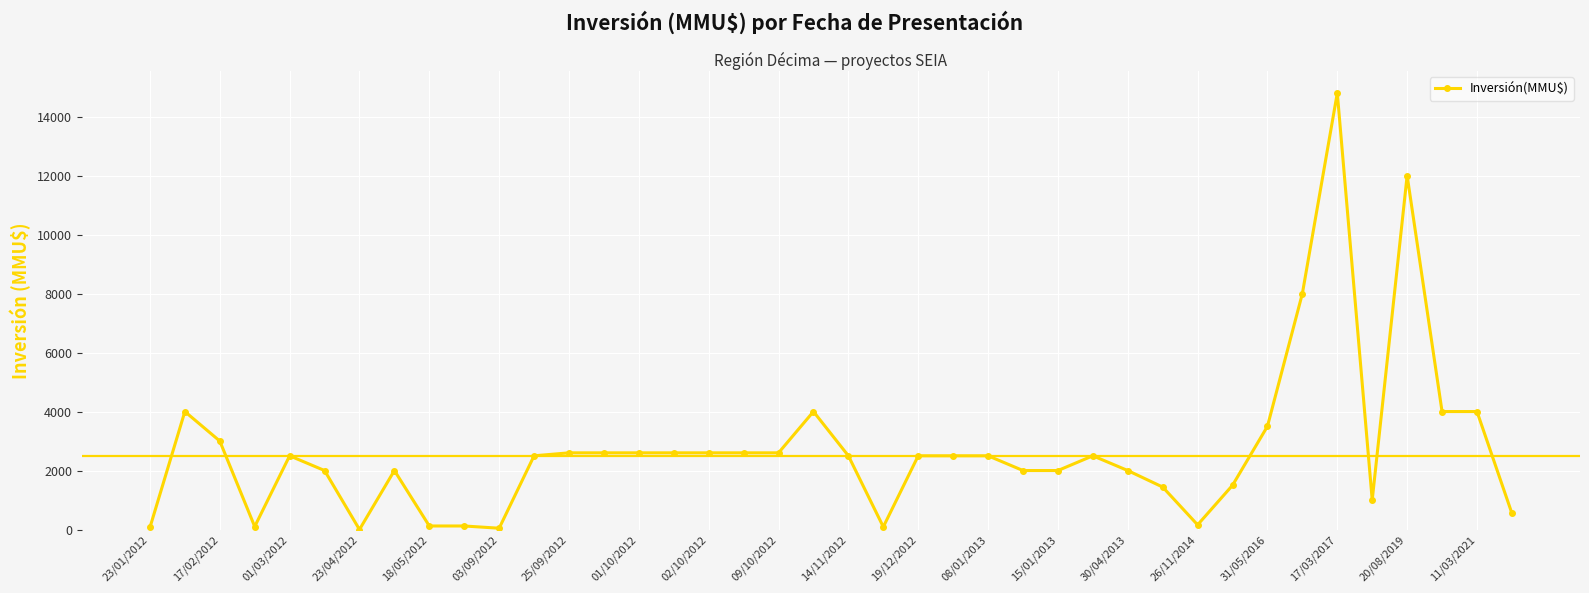

What is the sum of all values?

108193